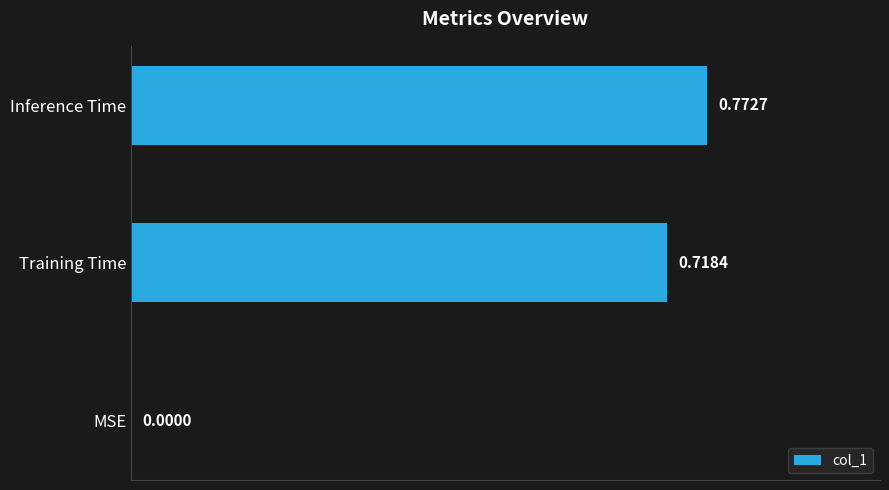

At which category does the chart reach its peak across all series?

Inference Time